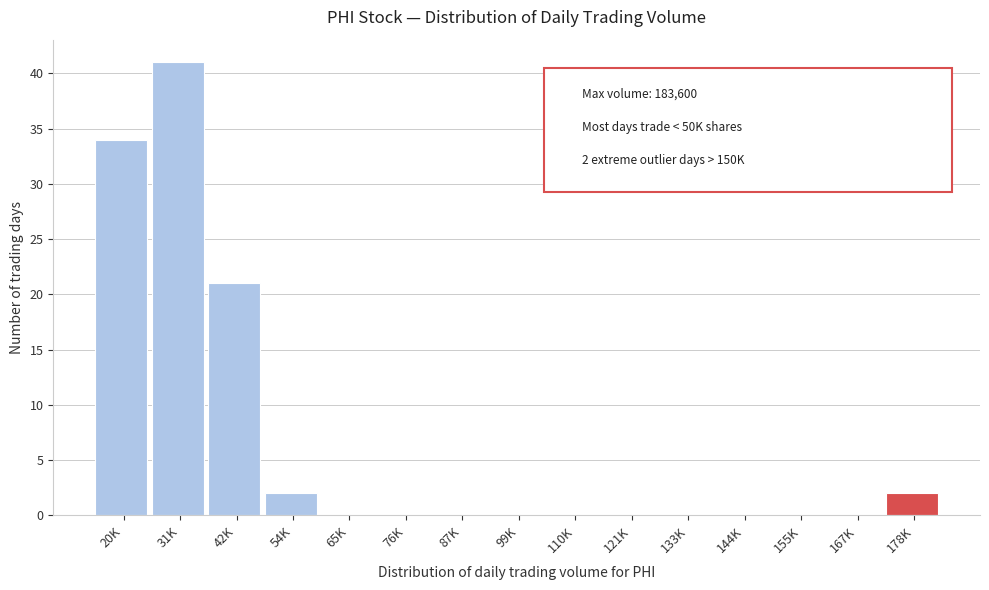

Reading left to right, list all the values displayed in this chart.

20K=34	31K=41	42K=21	54K=2	65K=0	76K=0	87K=0	99K=0	110K=0	121K=0	133K=0	144K=0	155K=0	167K=0	178K=2